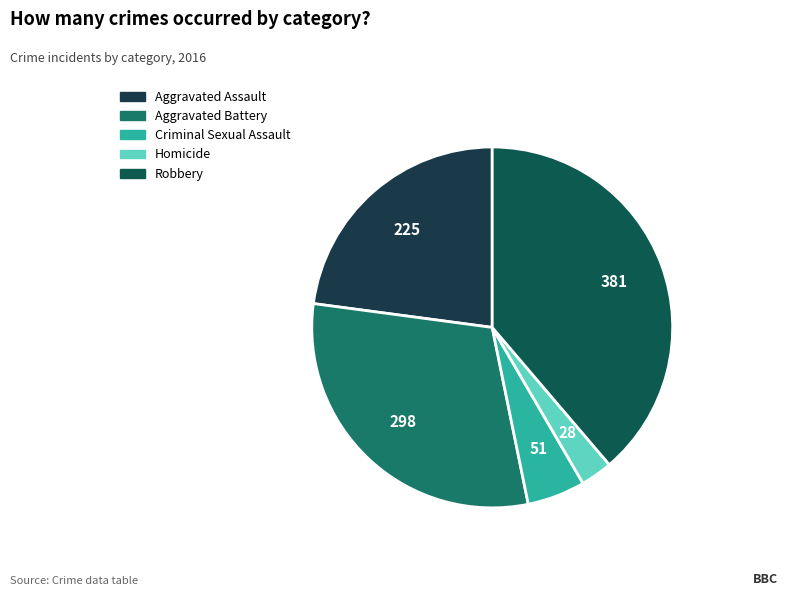

How many segments does this pie chart have?

5